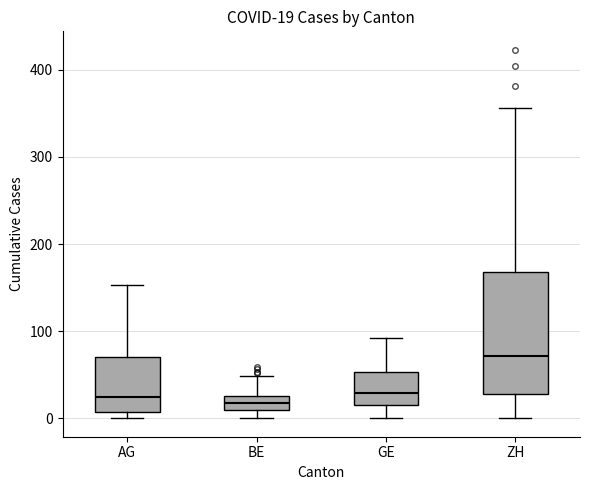

Which box is the tallest, from its lower edge to its upper edge?

ZH